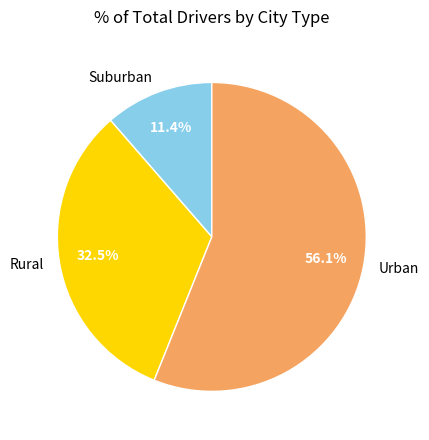

Which slice is the largest?

Urban